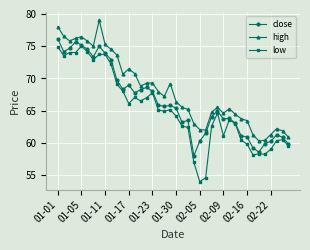

True or false: high and low intersect in this chart.

False